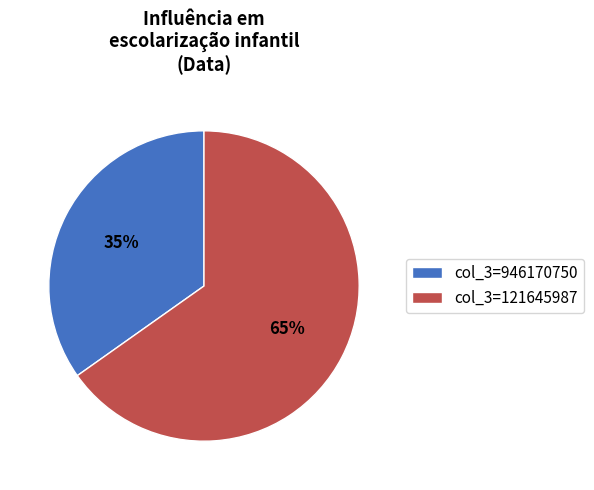

What is the ratio of the value at col_3=946170750 to the value at col_3=121645987?

0.5